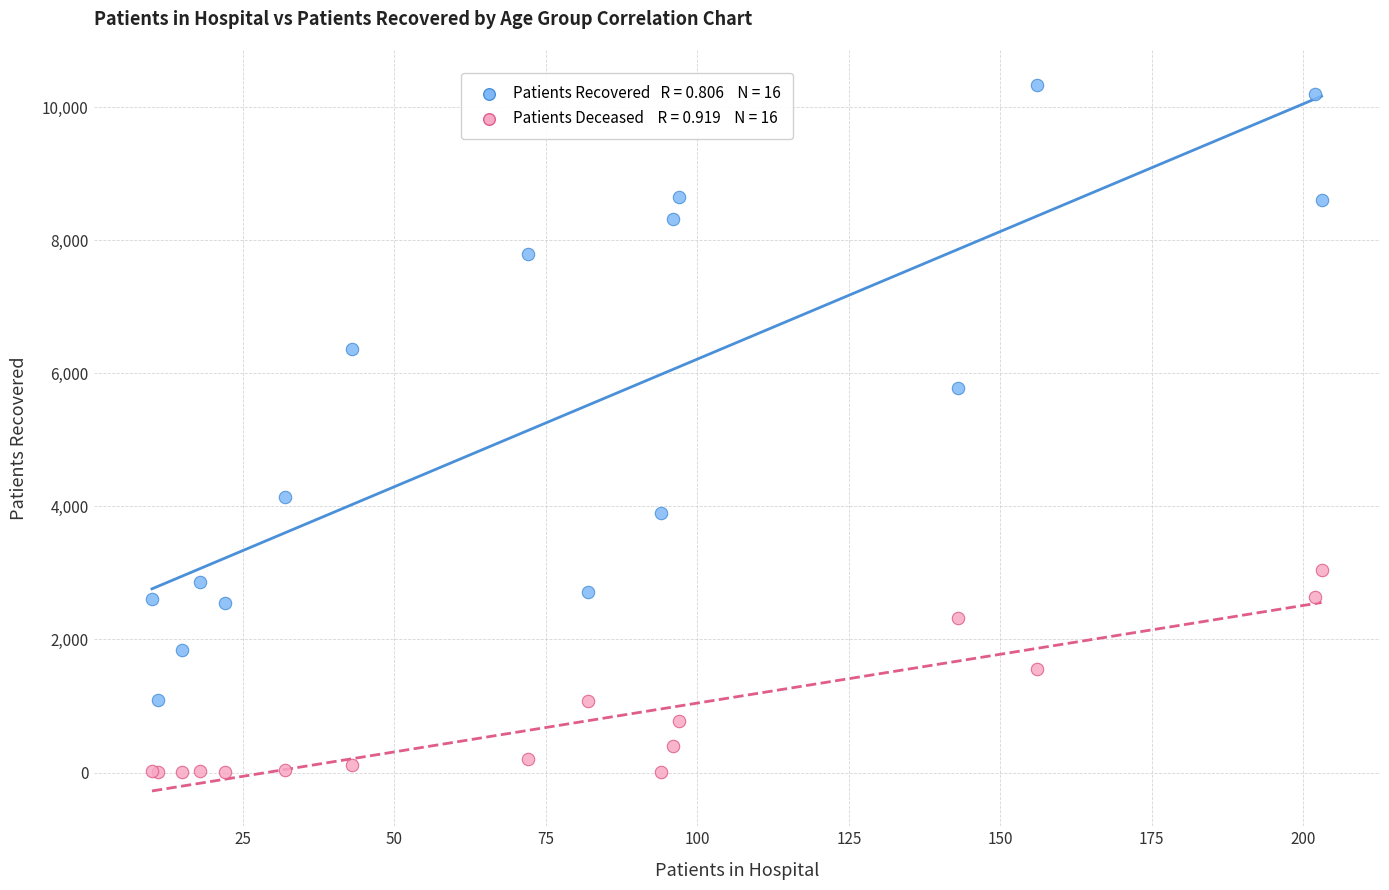

Across all series, what Y value is closest to 5167?

5782